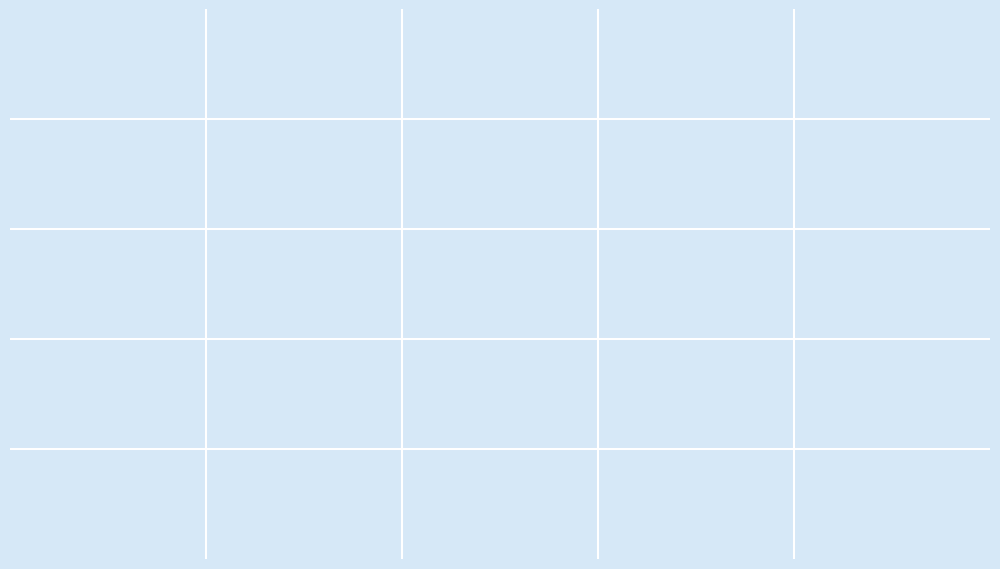

Which slice is the largest?

7061341